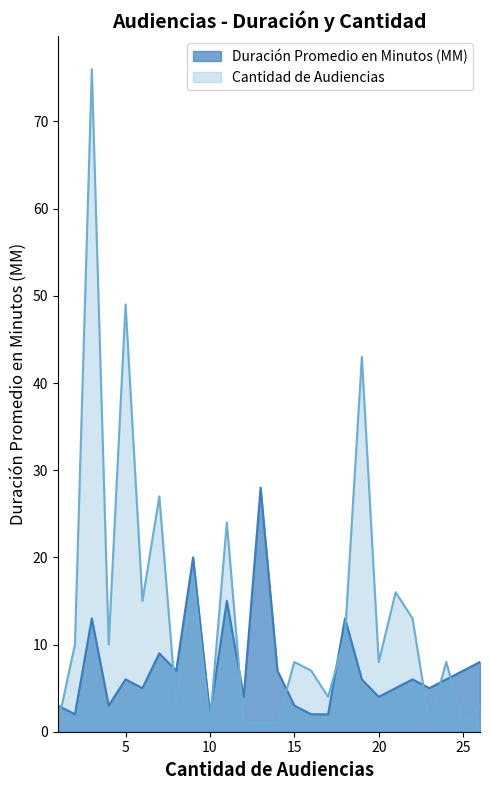

Where is the first local maximum for Cantidad de Audiencias?

76